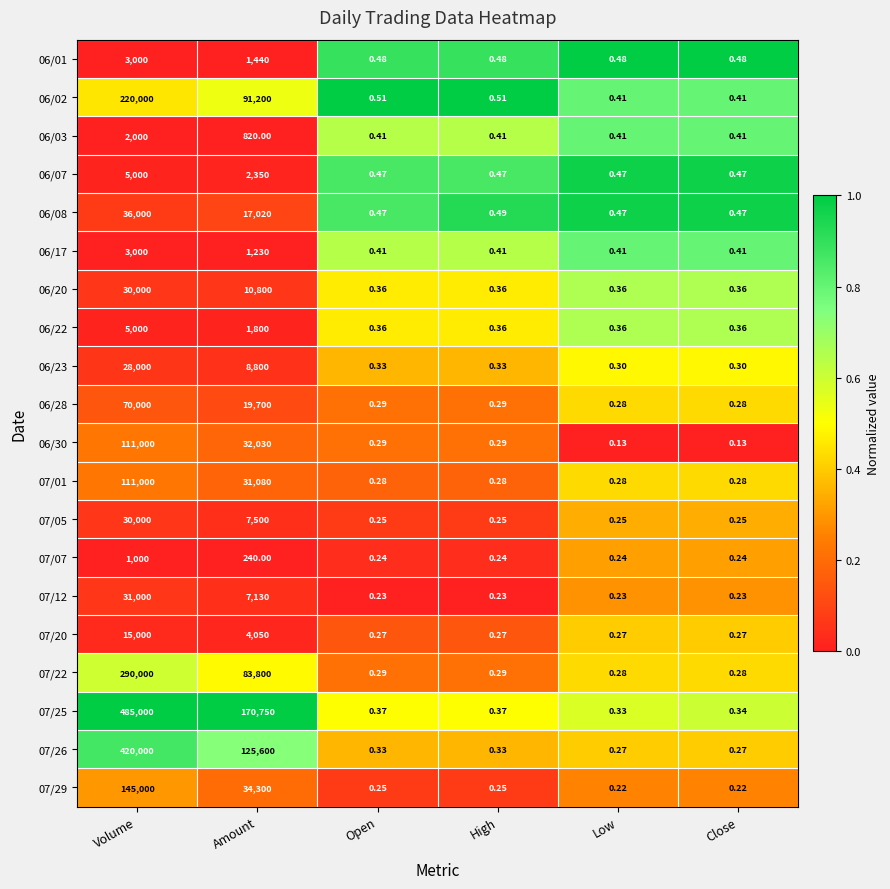

At which category does the chart reach its peak across all series?

Volume